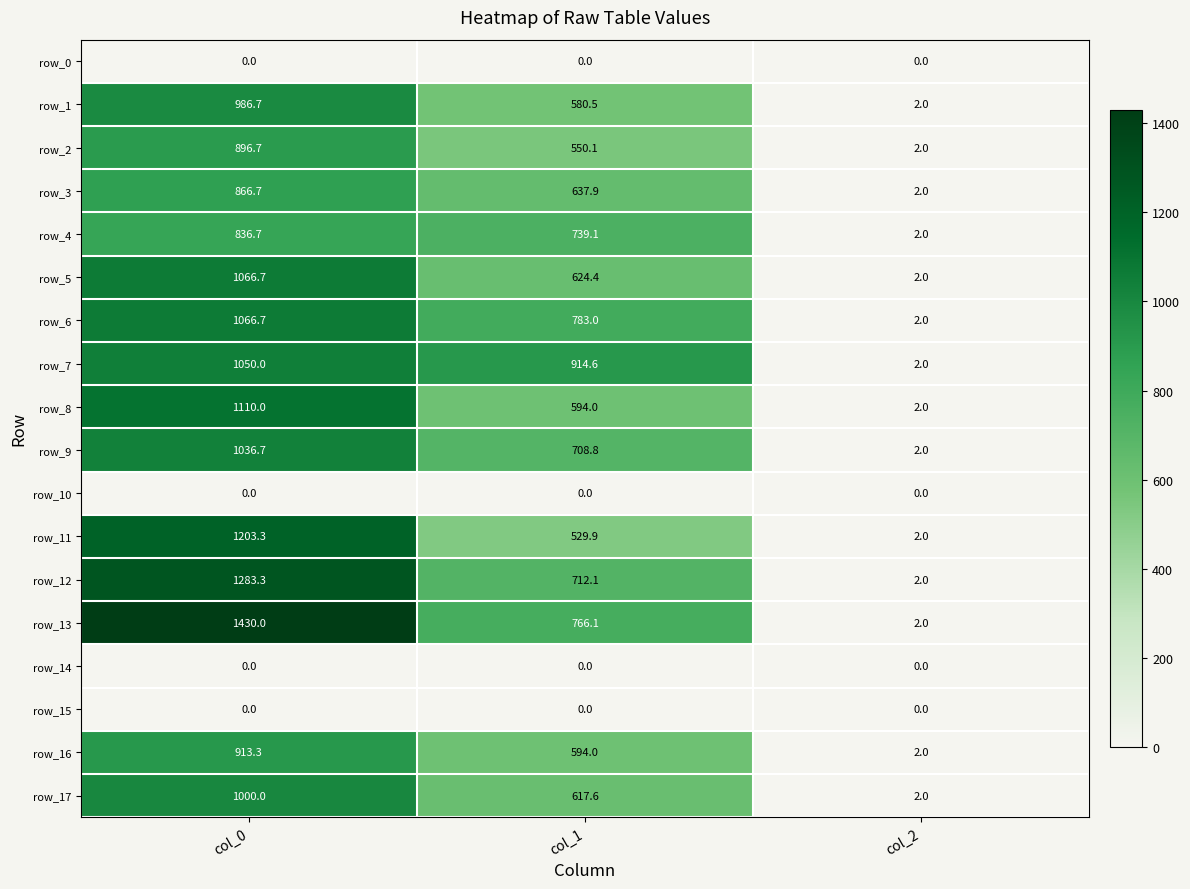

Which category has the lowest value in the row_6 series?

col_2